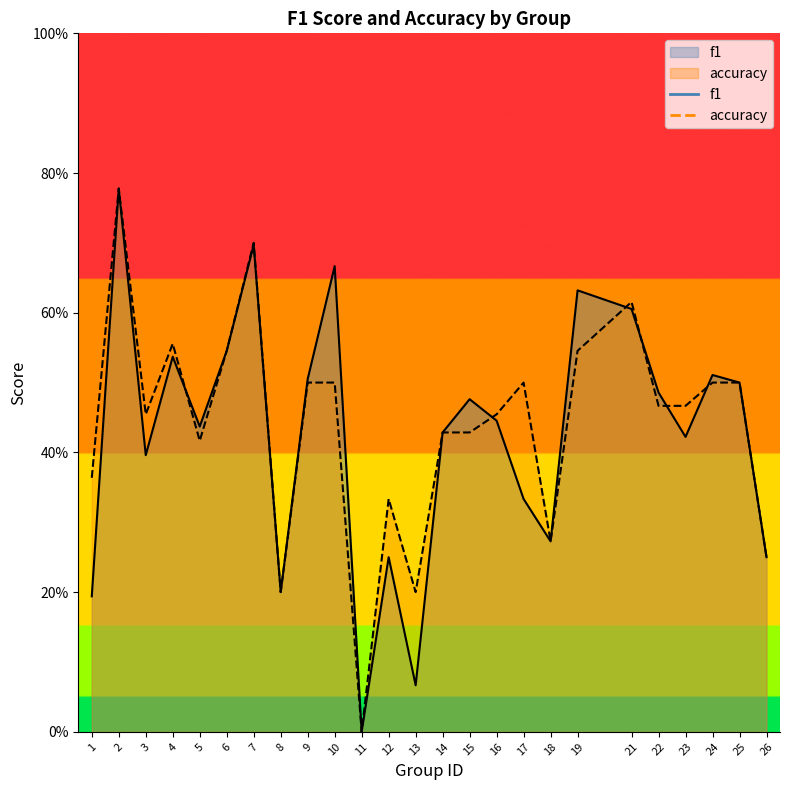

Reading right to left, transcribe all the data shown in this chart.

f1: 0.2	0.5	0.5	0.4	0.5	0.6	0.6	0.3	0.3	0.4	0.5	0.4	0.1	0.2	0.0	0.7	0.5	0.2	0.7	0.5	0.4	0.5	0.4	0.8	0.2
accuracy: 0.2	0.5	0.5	0.5	0.5	0.6	0.5	0.3	0.5	0.5	0.4	0.4	0.2	0.3	0.0	0.5	0.5	0.2	0.7	0.5	0.4	0.6	0.5	0.8	0.4